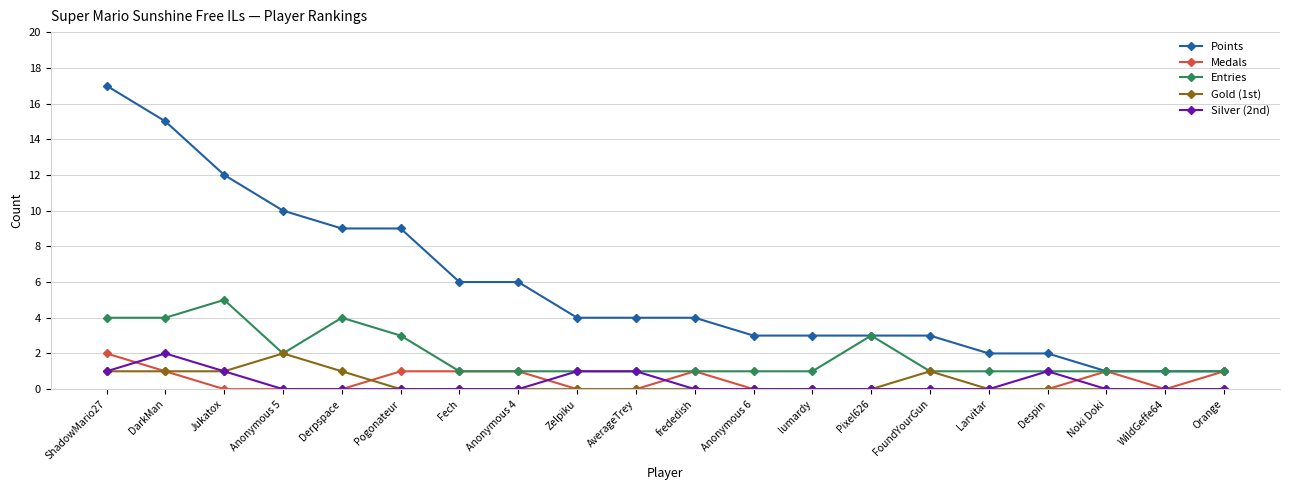

What is the difference between the maximum and minimum values in the Points series?

16